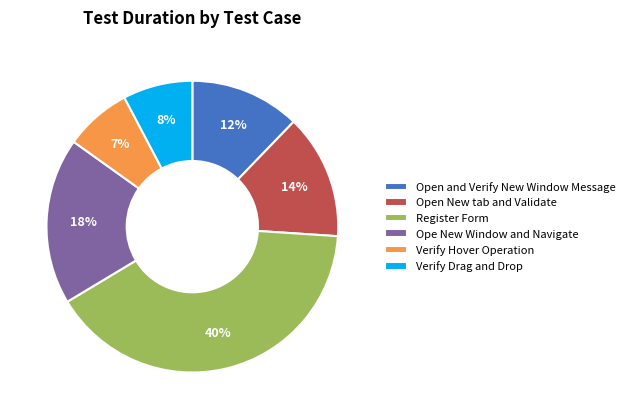

Is it true that Open New tab and Validate is 14% of the pie?

True